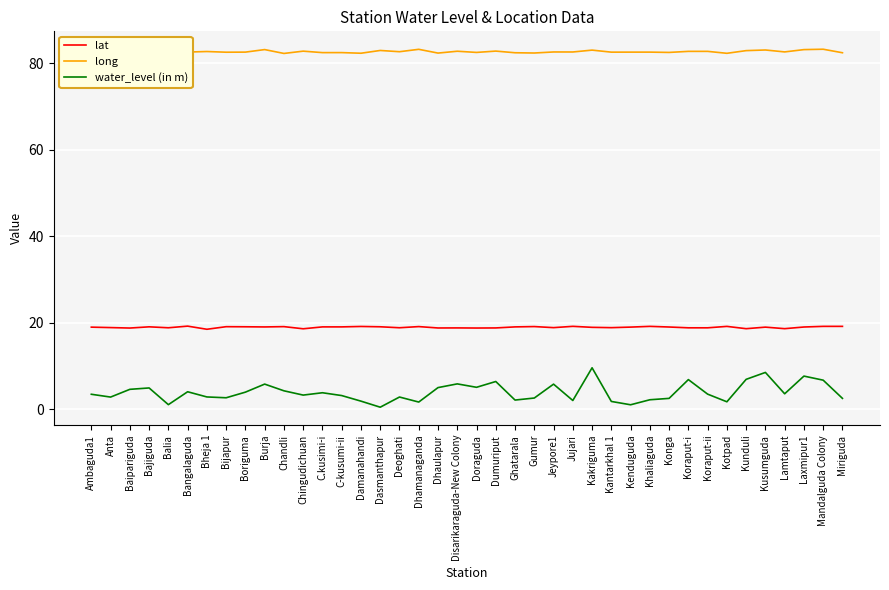

True or false: long and water_level (in m) cross at least once.

False